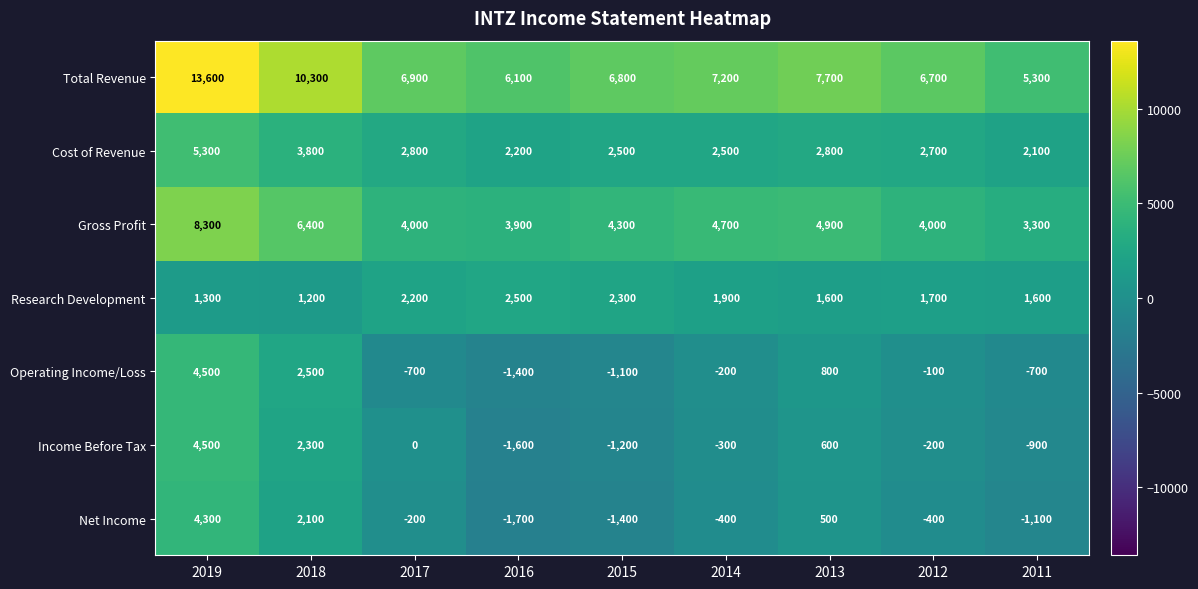

What is the difference between the maximum and minimum values in the Net Income series?

6000